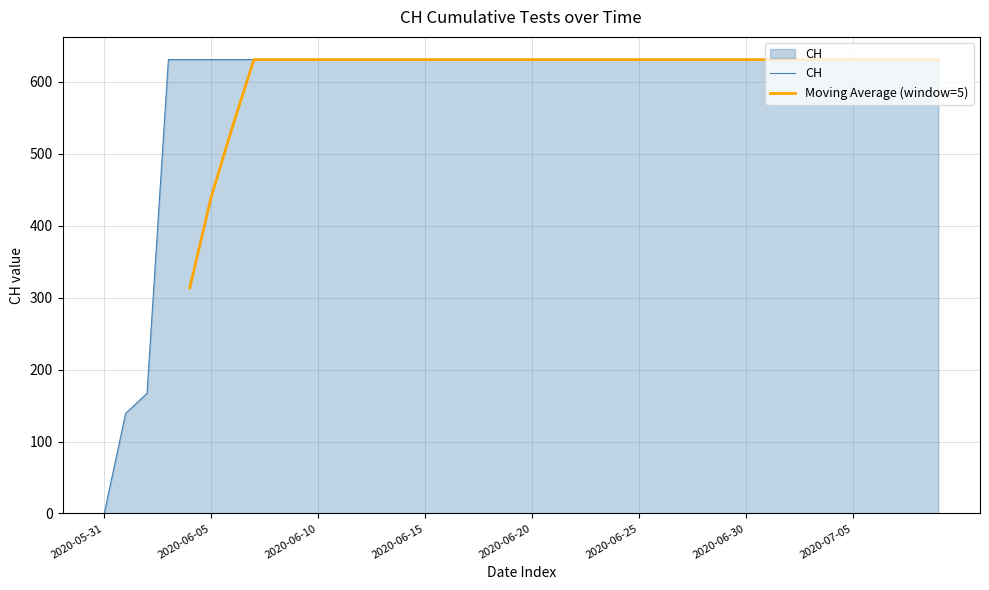

At which category does the chart reach its minimum across all series?

2020-05-31